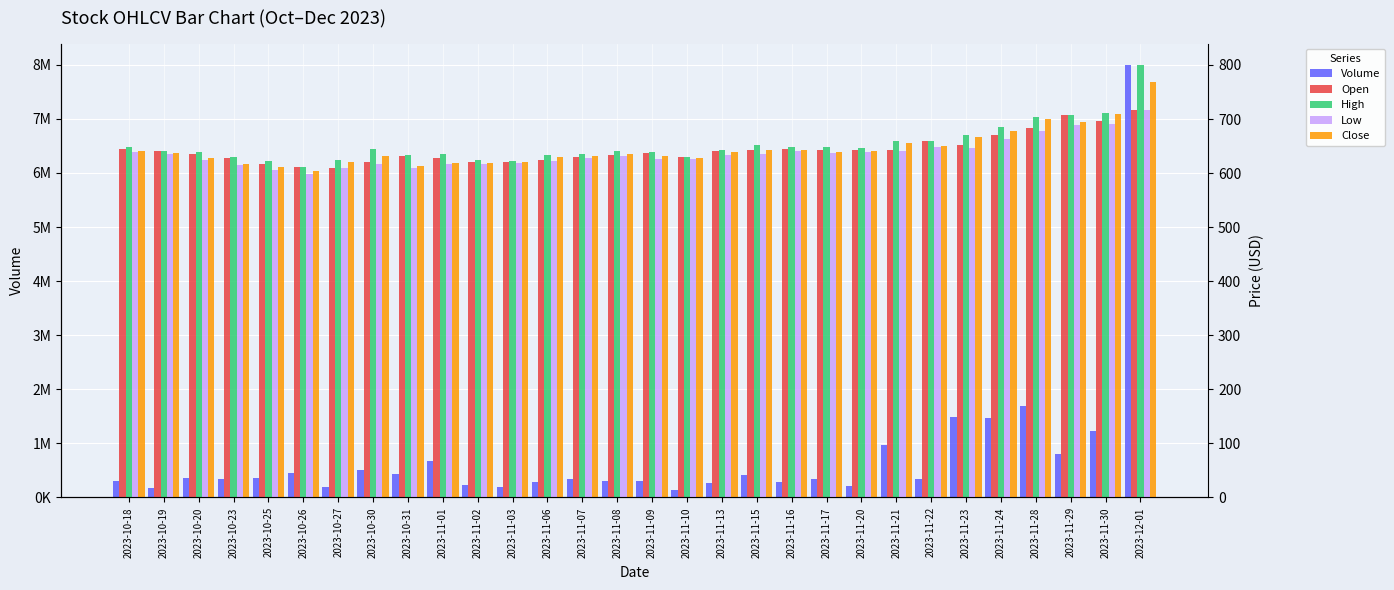

At which category is the sum across all series the highest?

2023-12-01